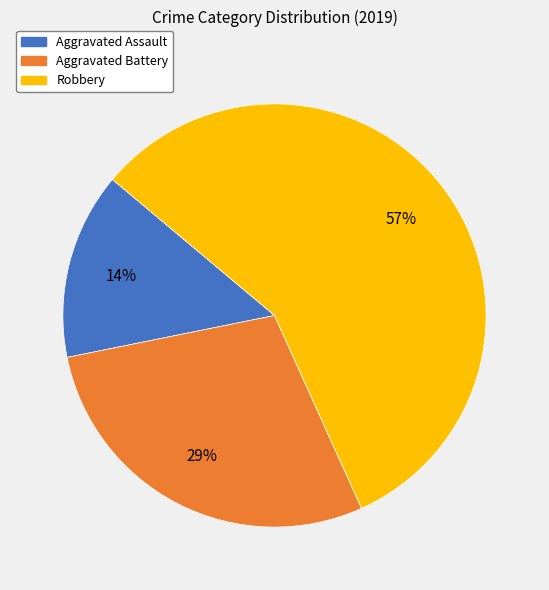

To the nearest percent, what percentage of the pie is Aggravated Assault?

14%